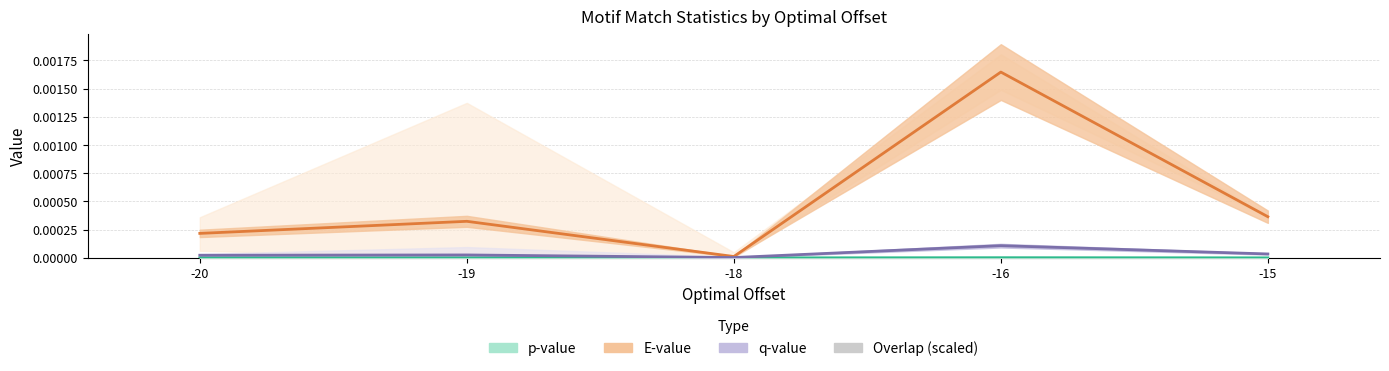

Count the number of categories in the chart.

5